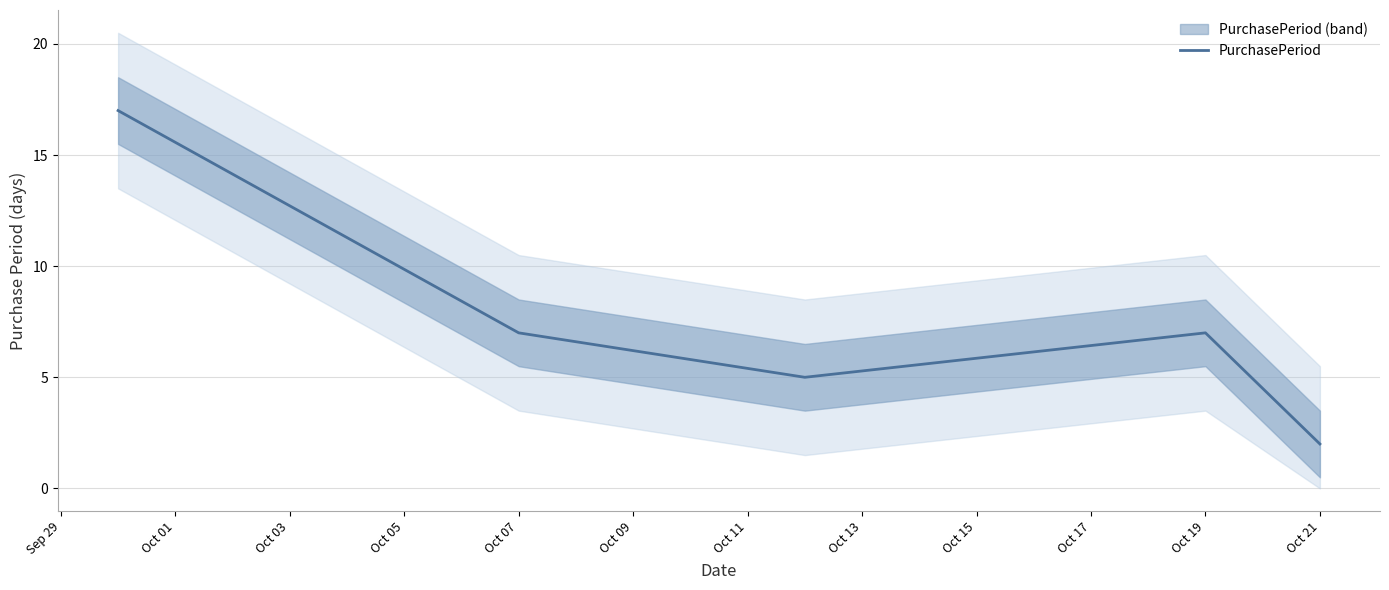

How many points are higher than both their immediate neighbors (excluding endpoints)?

1